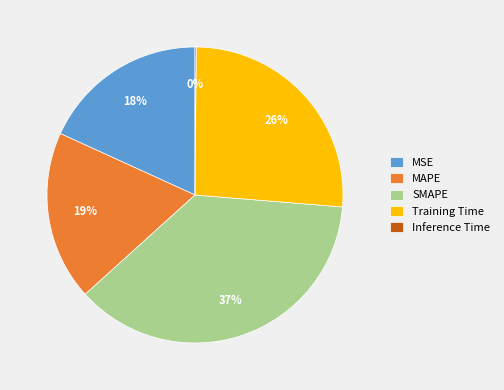

The SMAPE slice represents 46% of the pie. True or false?

False